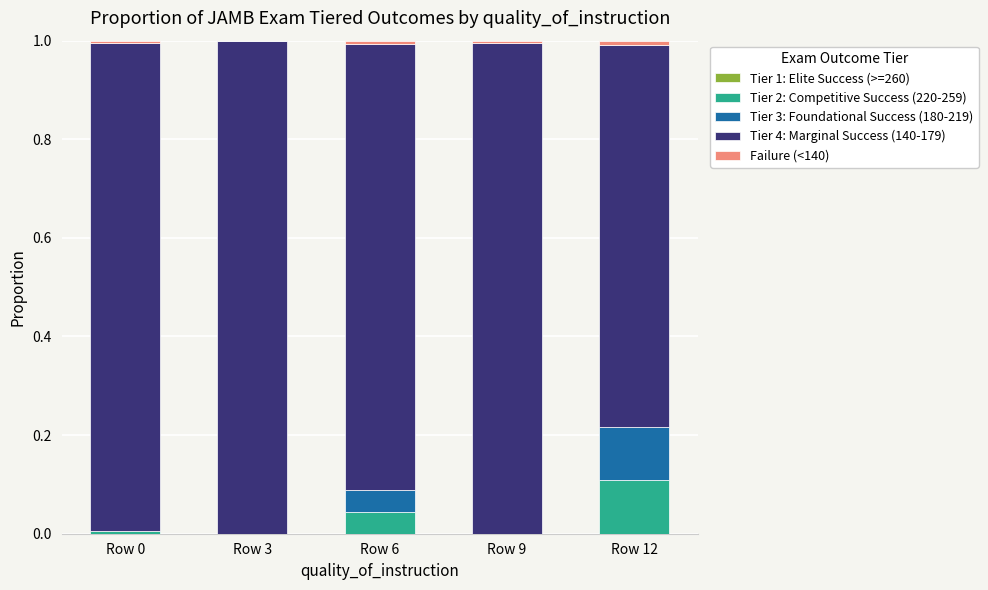

Count the number of data series in this chart.

4